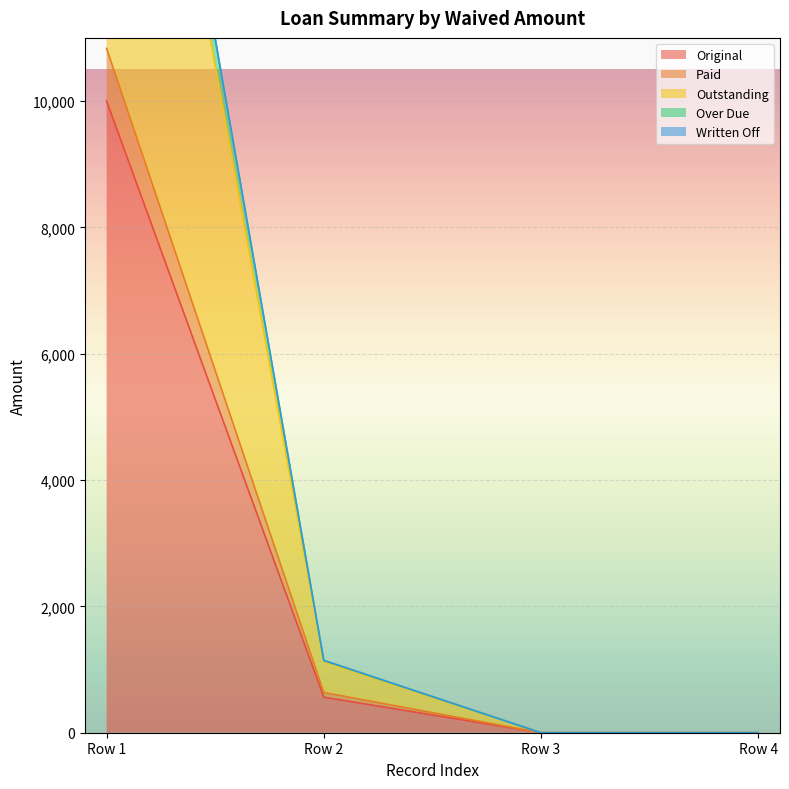

True or false: Paid and Original intersect in this chart.

False